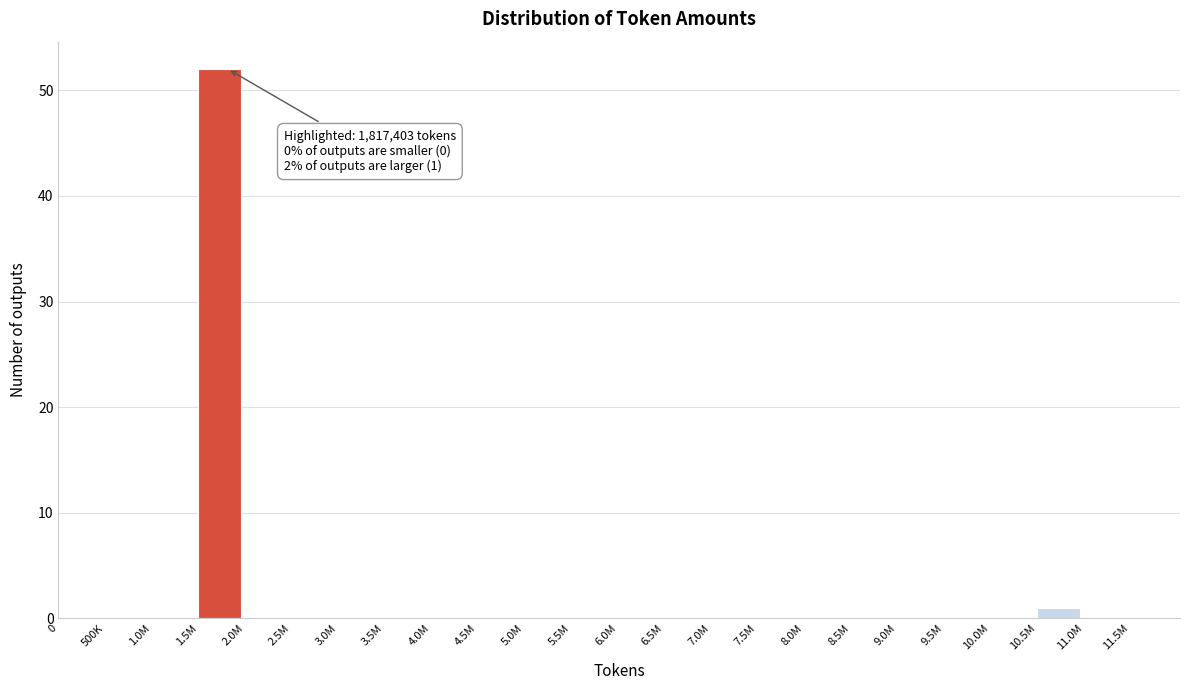

Reading left to right, list all the values displayed in this chart.

0=0	500K=0	1.0M=0	1.5M=52	2.0M=0	2.5M=0	3.0M=0	3.5M=0	4.0M=0	4.5M=0	5.0M=0	5.5M=0	6.0M=0	6.5M=0	7.0M=0	7.5M=0	8.0M=0	8.5M=0	9.0M=0	9.5M=0	10.0M=0	10.5M=1	11.0M=0